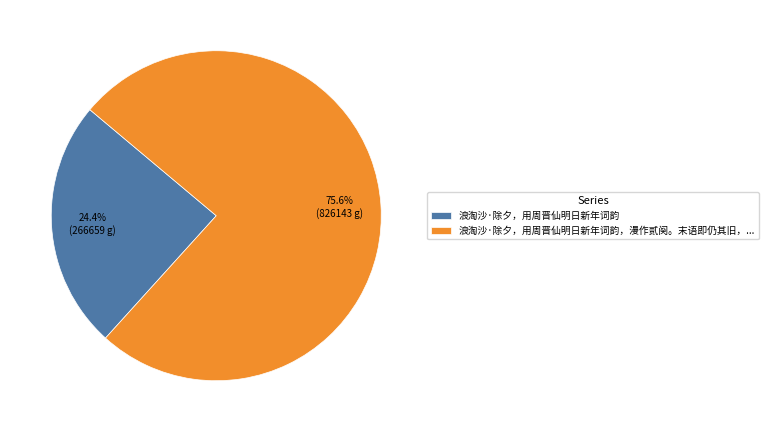

Do 浪淘沙·除夕，用周晋仙明日新年词韵 and 浪淘沙·除夕，用周晋仙明日新年词韵，漫作贰阕。末语即仍其旧，... together represent more than half of the pie?

Yes